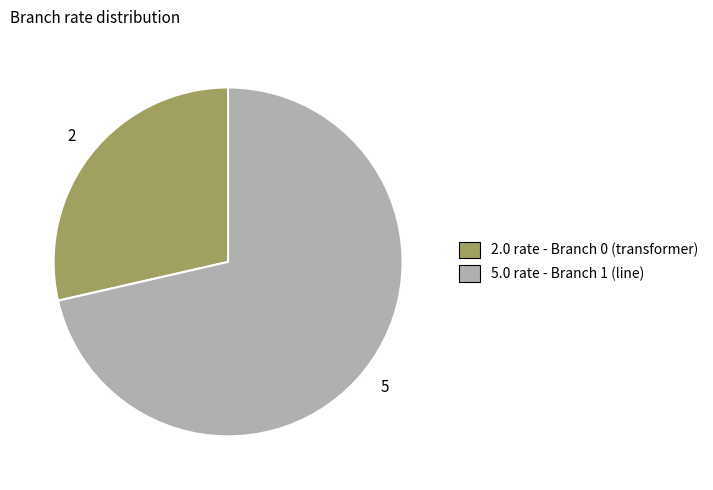

Is there any slice that represents more than half of the pie?

Yes